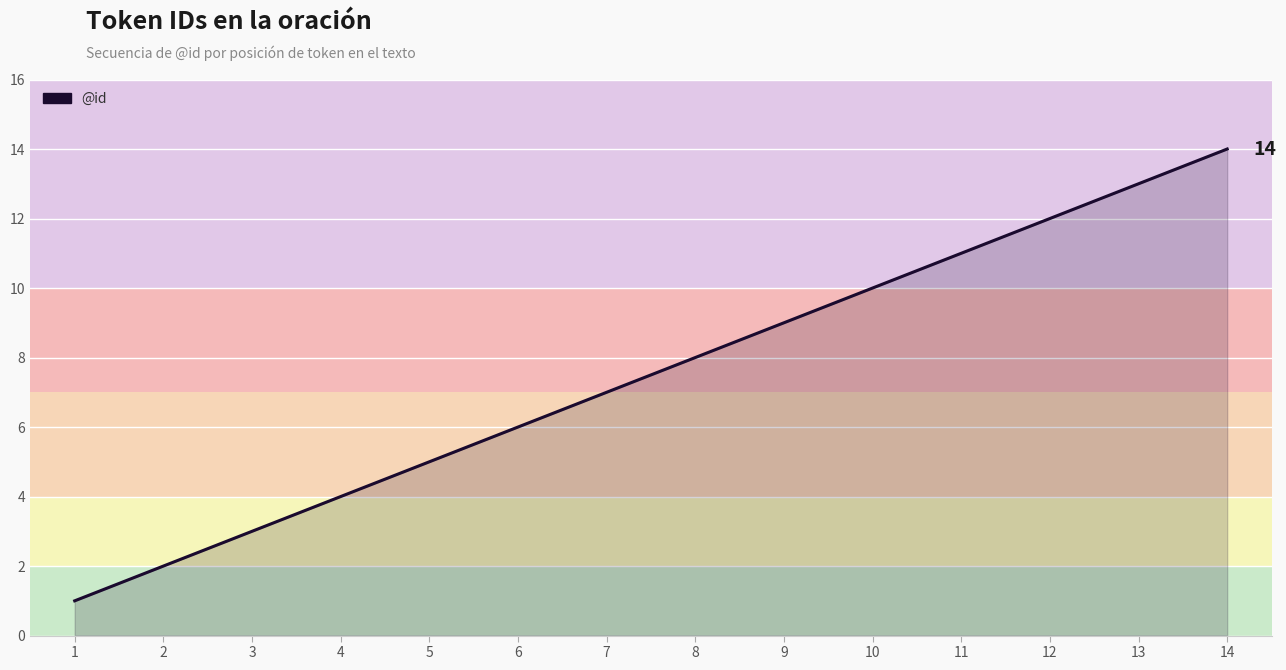

How many lines are shown in the chart?

1